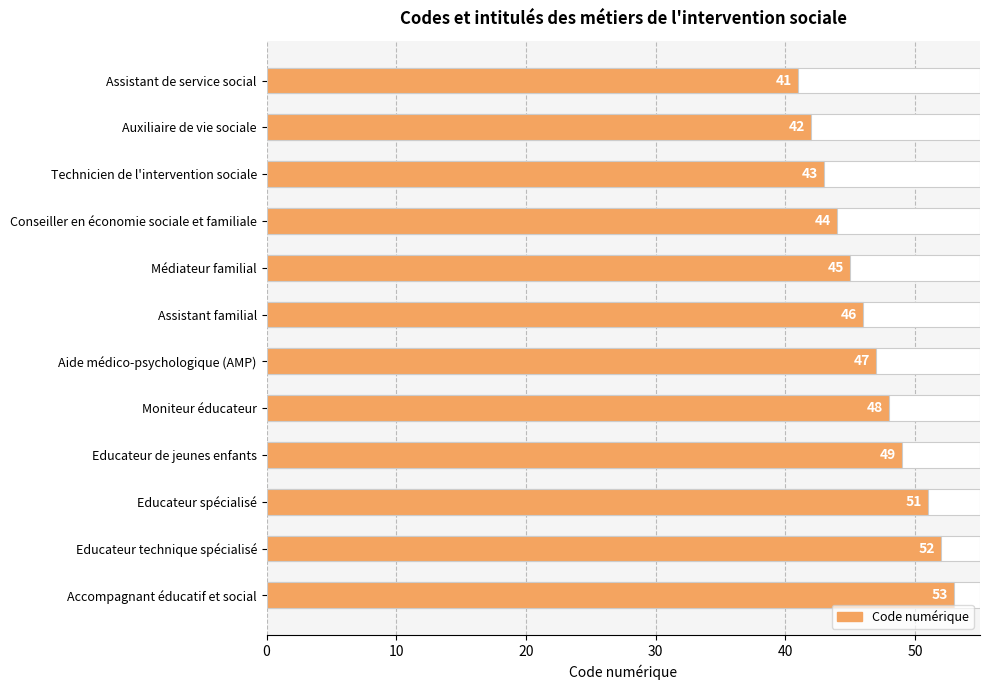

How many bars are there in total?

12